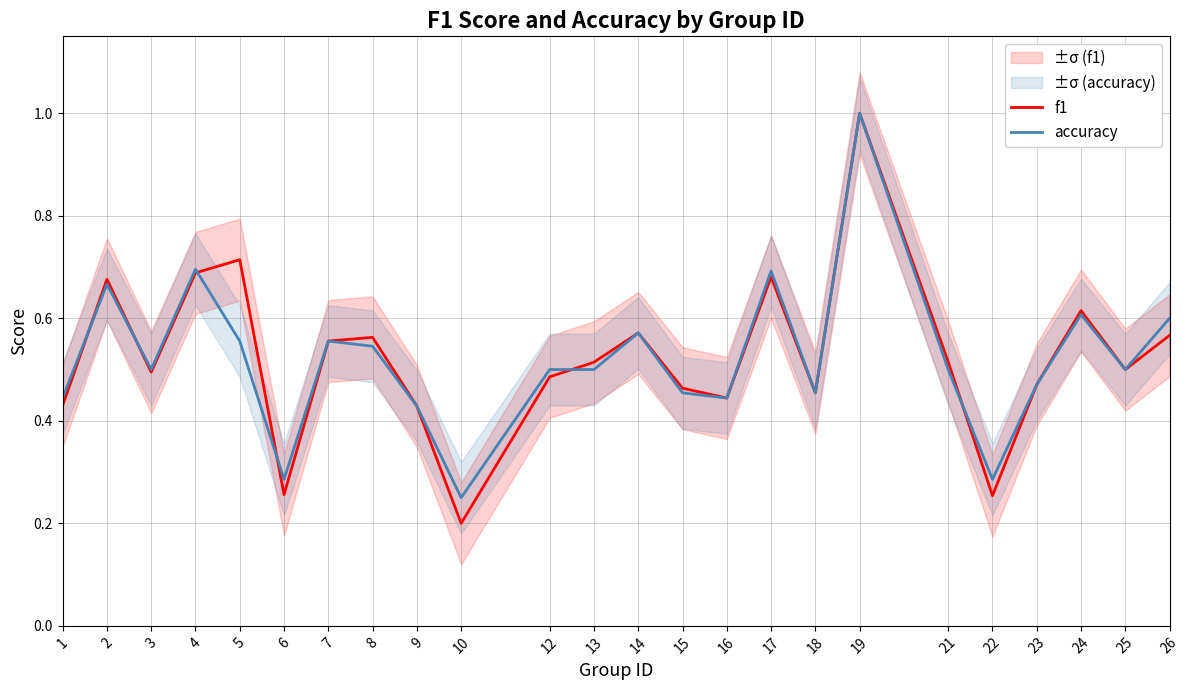

Reading left to right, extract all data points from this chart.

f1: 0.4	0.7	0.5	0.7	0.7	0.3	0.6	0.6	0.4	0.2	0.5	0.5	0.6	0.5	0.4	0.7	0.5	1.0	0.5	0.3	0.5	0.6	0.5	0.6
accuracy: 0.4	0.7	0.5	0.7	0.6	0.3	0.6	0.5	0.4	0.2	0.5	0.5	0.6	0.5	0.4	0.7	0.5	1.0	0.5	0.3	0.5	0.6	0.5	0.6